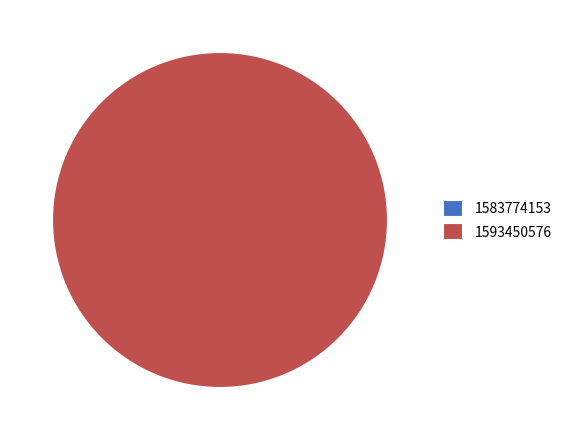

Which category has the biggest portion of the pie?

1593450576